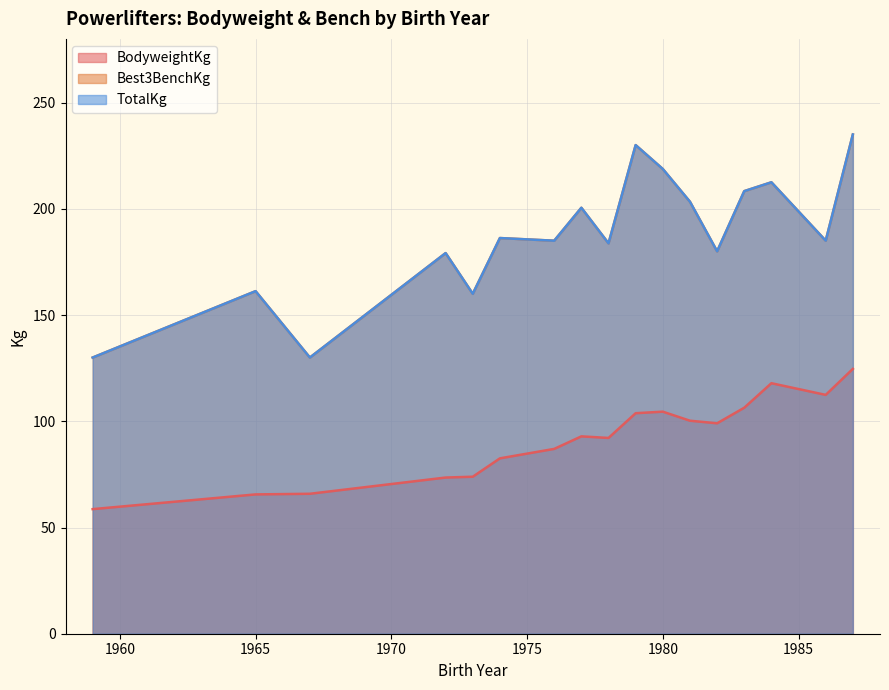

Which series has the largest range (max minus min)?

Best3BenchKg